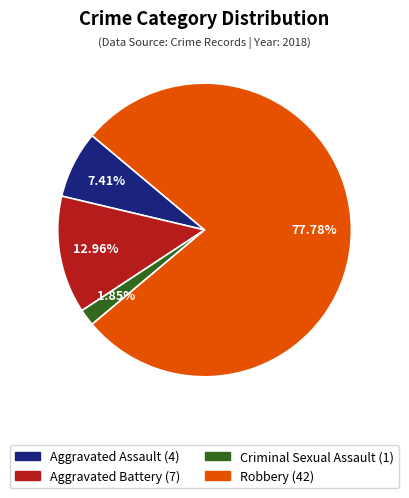

What percentage do Robbery and Aggravated Battery together represent?

90.7%